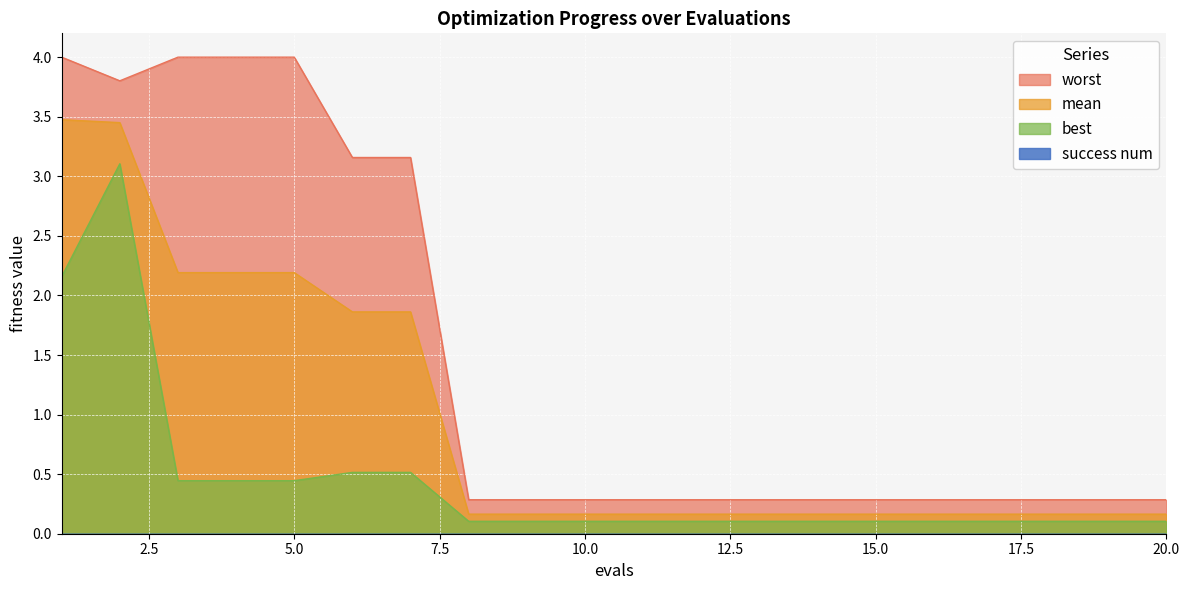

True or false: worst and best cross at least once.

False